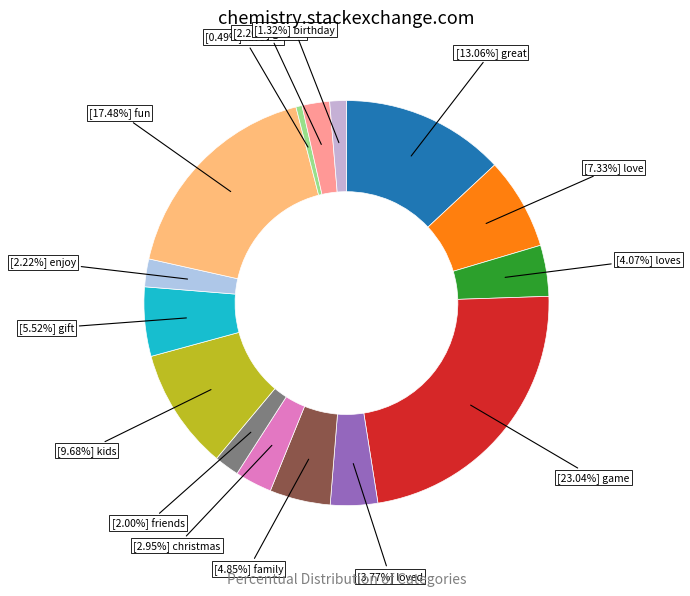

How many segments does this pie chart have?

15